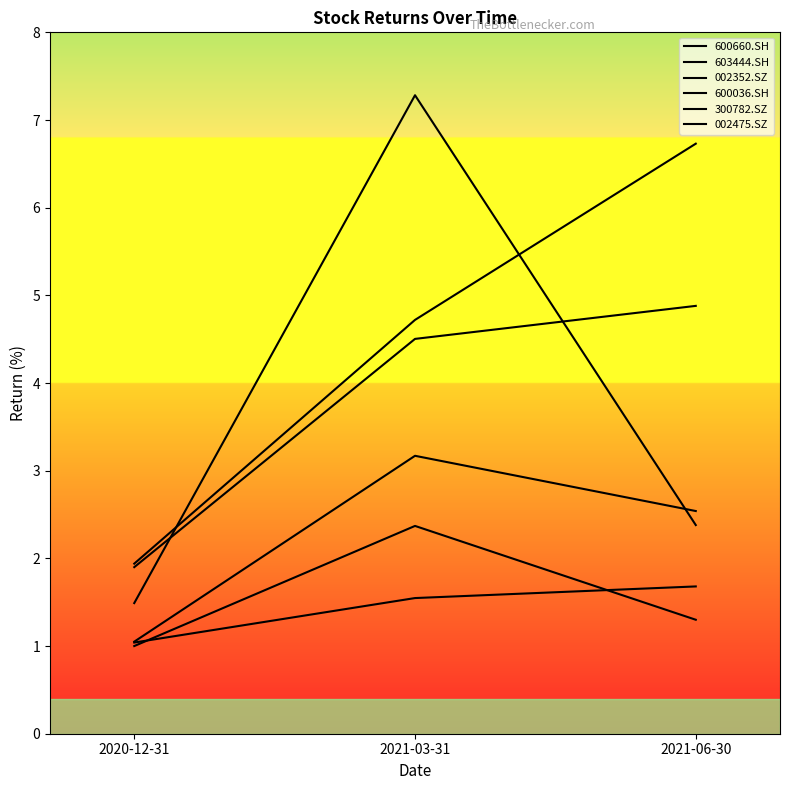

At 2021-06-30, list the series in order from largest to smallest.

002475.SZ, 300782.SZ, 002352.SZ, 600036.SH, 603444.SH, 600660.SH